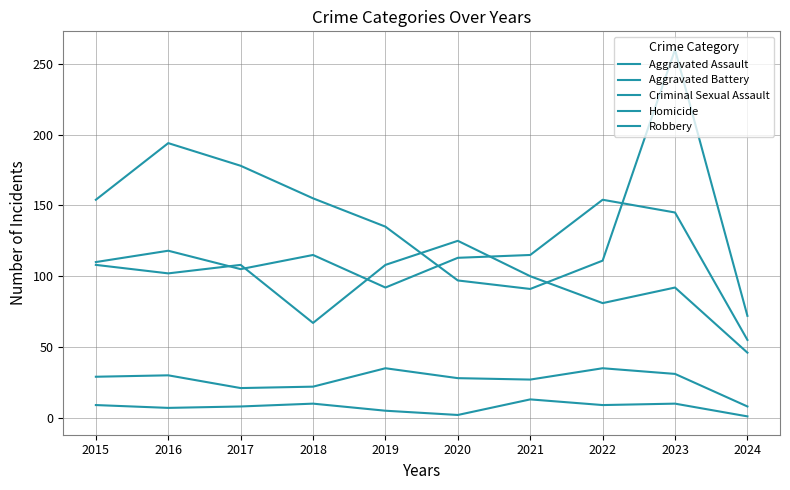

Rank the categories by Criminal Sexual Assault value from highest to lowest.

2019, 2022, 2023, 2016, 2015, 2020, 2021, 2018, 2017, 2024